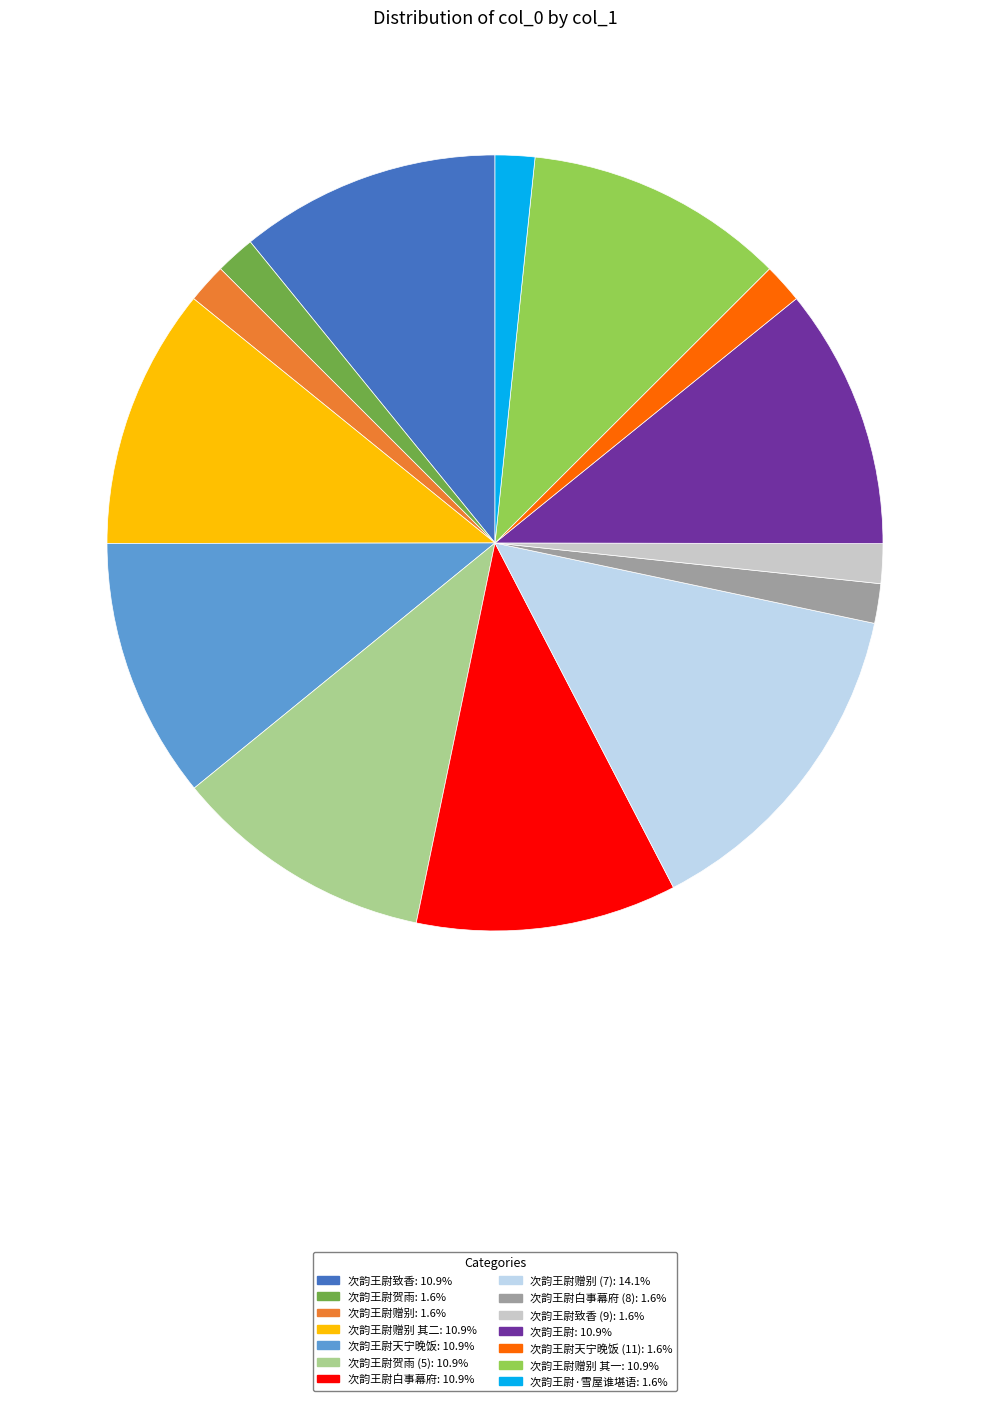

Does any single category account for the majority?

No